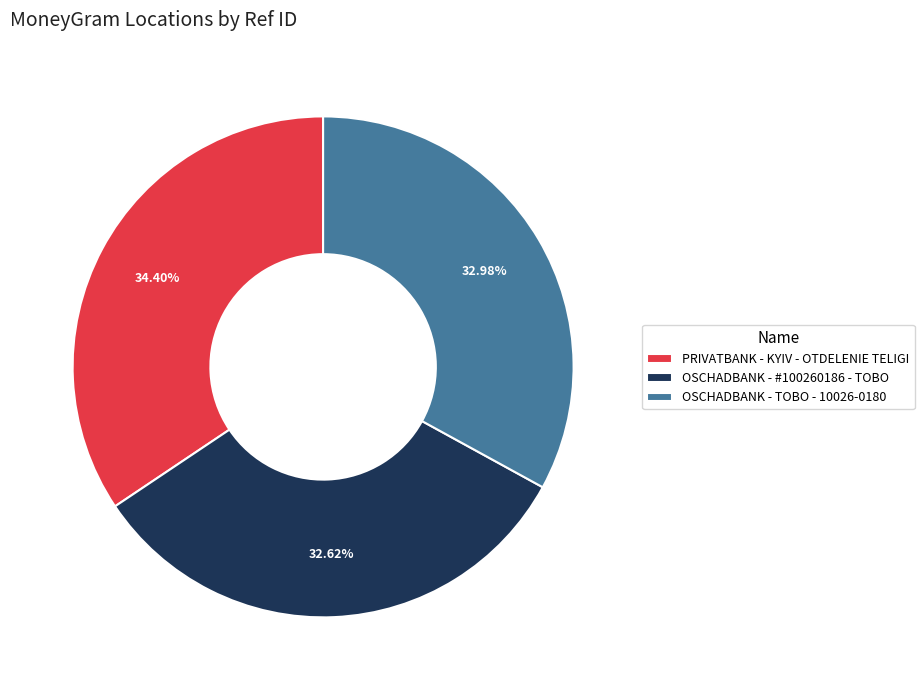

The OSCHADBANK - #100260186 - TOBO slice represents 33% of the pie. True or false?

True